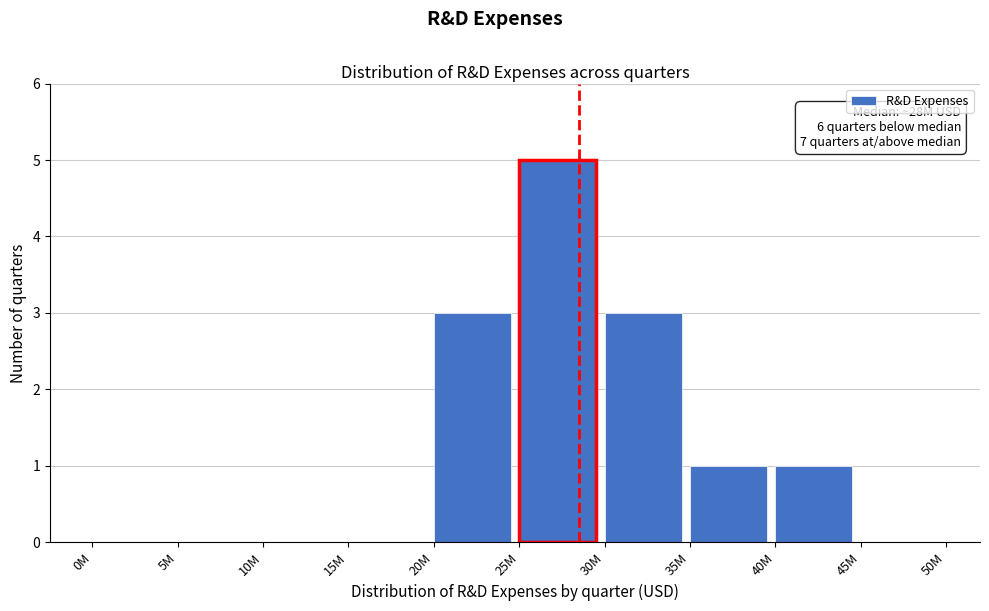

Reading left to right, list all the values displayed in this chart.

0M=0	5M=0	10M=0	15M=0	20M=3	25M=5	30M=3	35M=1	40M=1	45M=0